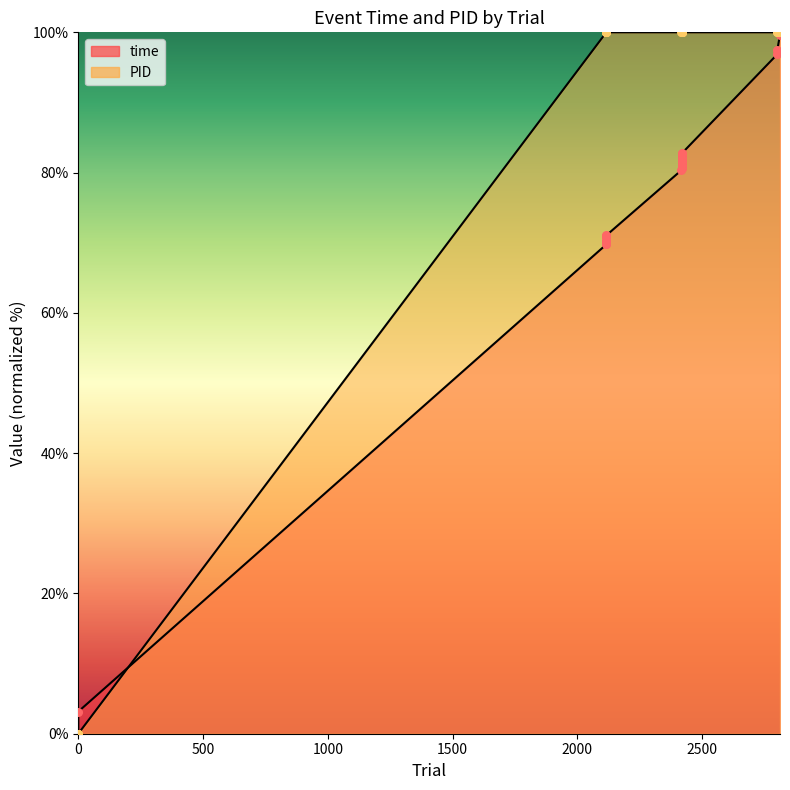

Is the value of PID at 2421 greater than the value of time at 2421?

Yes